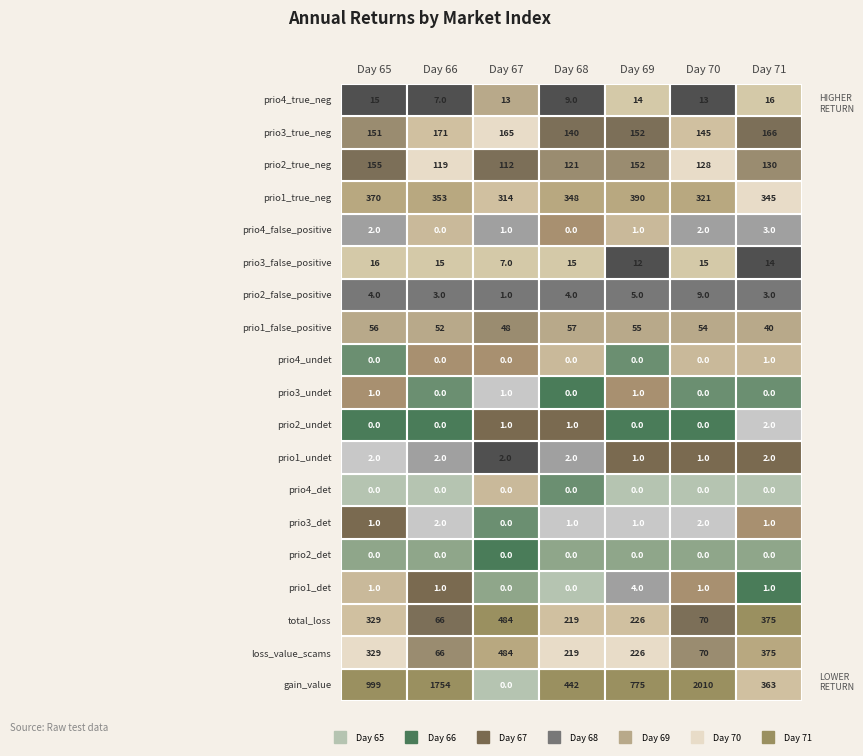

True or false: 65 has a value of 155.0 at 16.

True